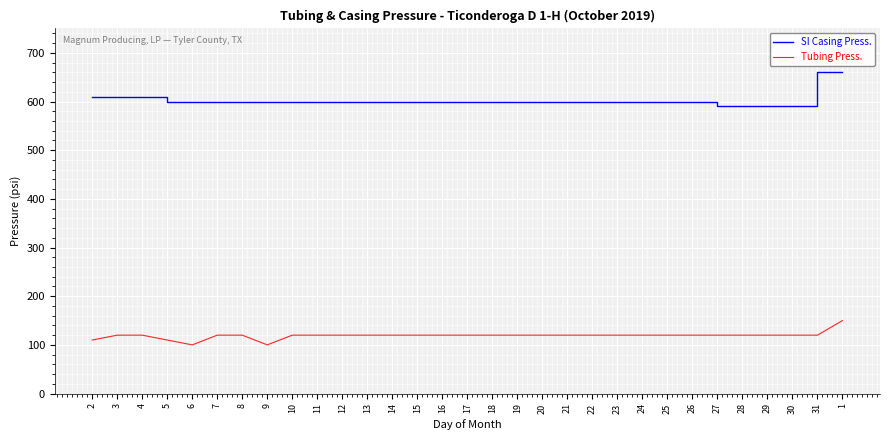

Rank the series by their maximum value, from highest to lowest.

SI Casing Press., Tubing Press.